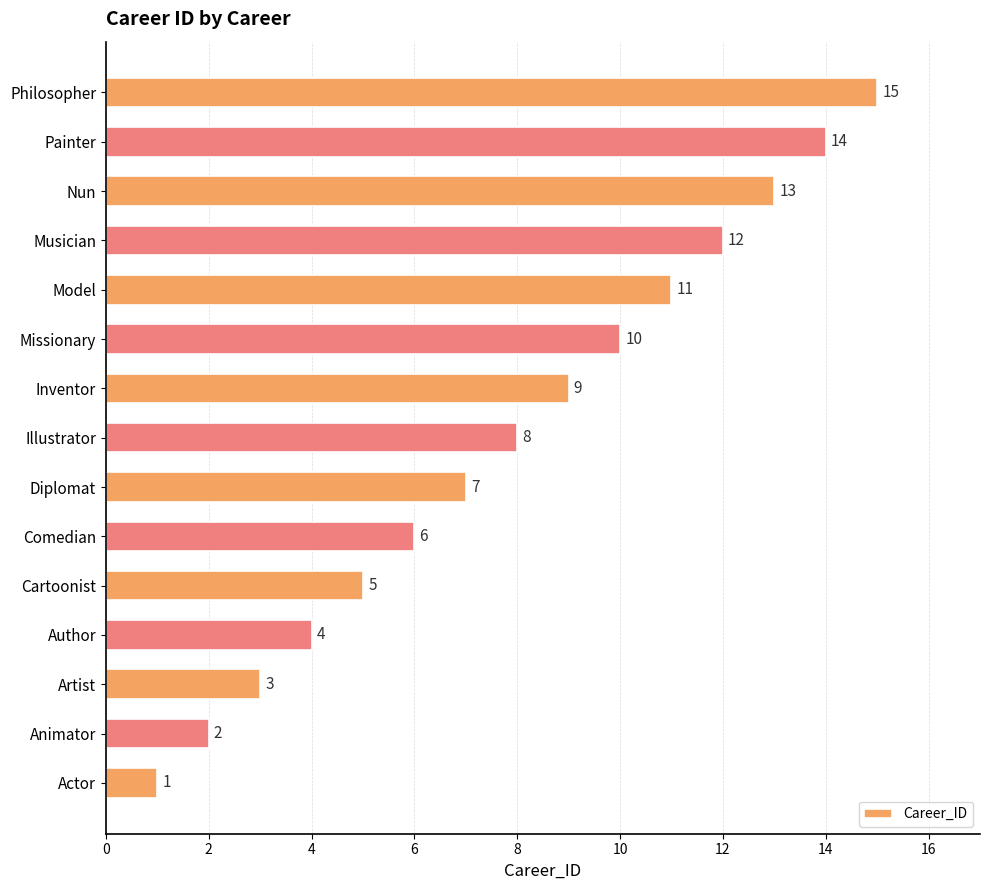

What is the change in value from Illustrator to Musician?

+4